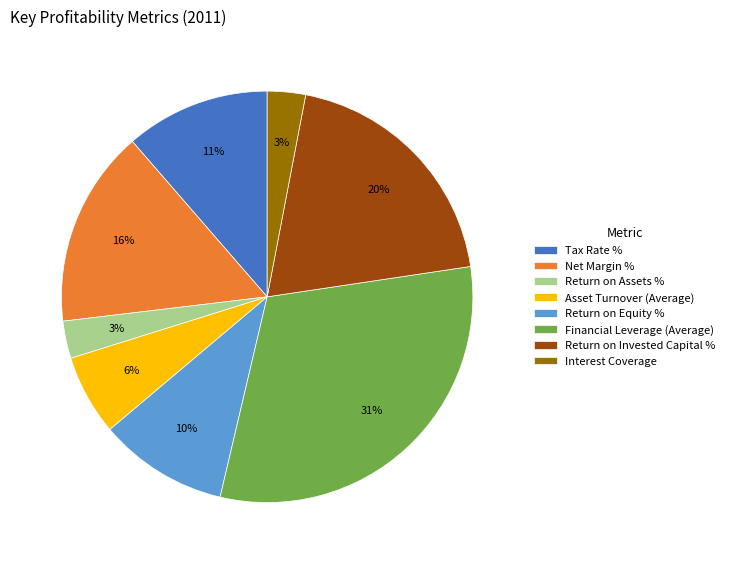

To the nearest percent, what is the difference between the Interest Coverage and Return on Equity % slice percentages?

7%